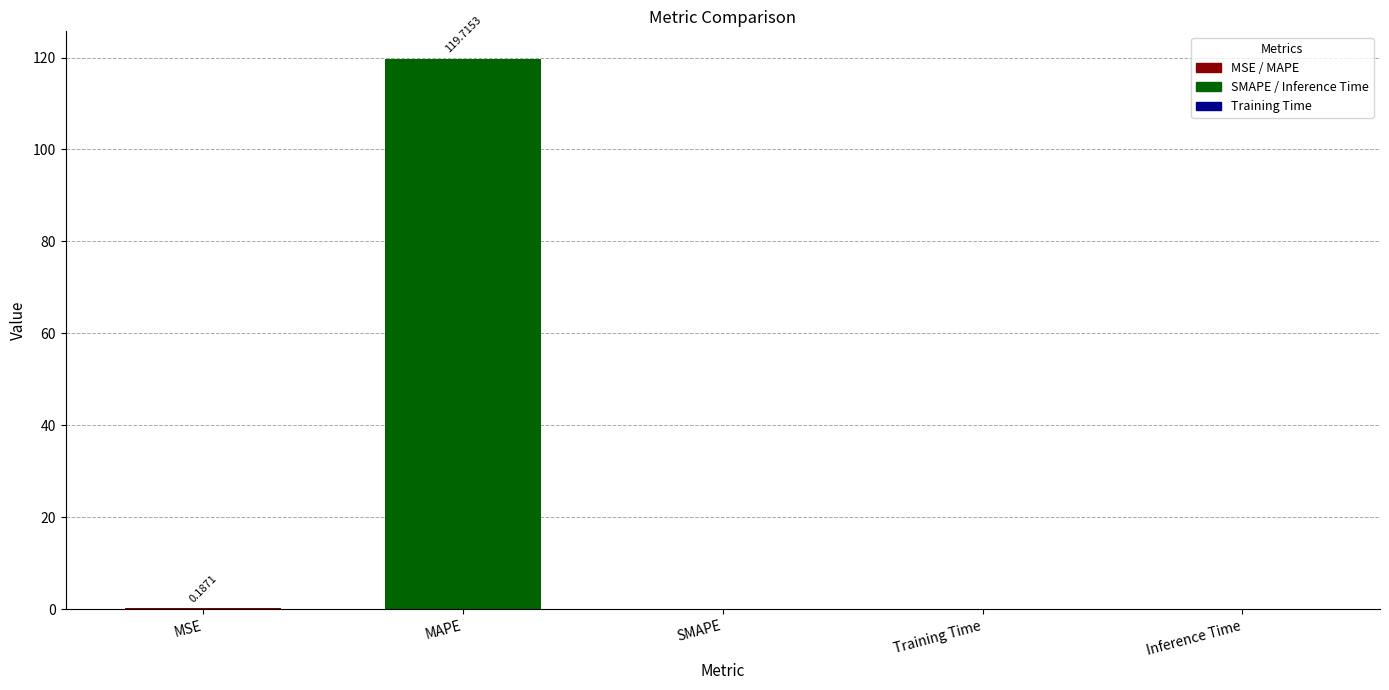

Is it true that the value at Training Time is 0.0?

True